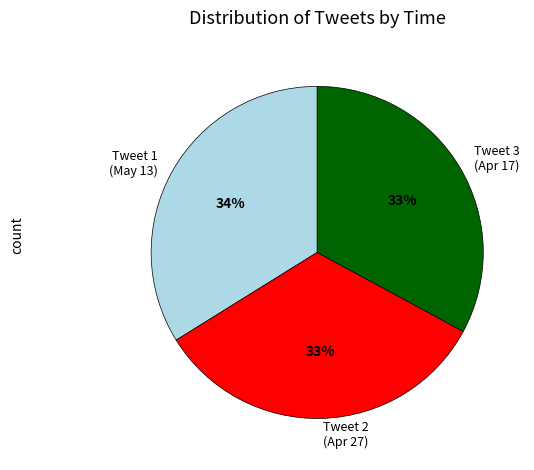

How many segments does this pie chart have?

3